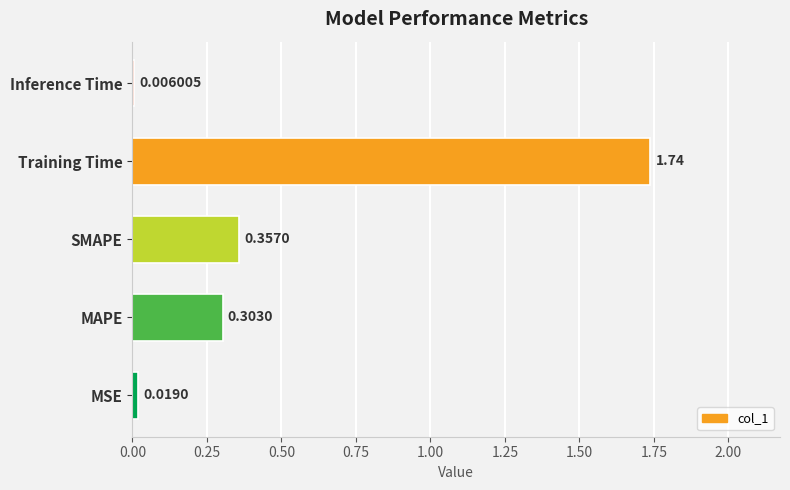

Are the bars horizontal?

Yes